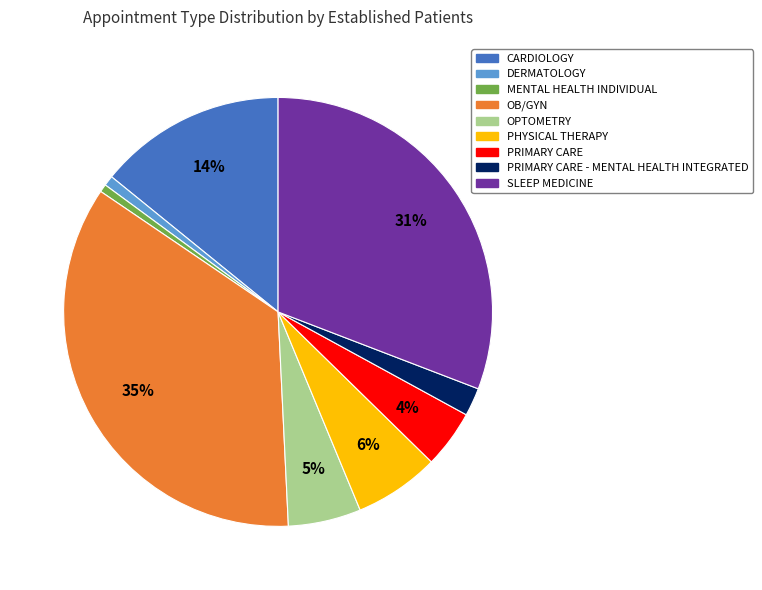

To the nearest percent, what is the average slice percentage?

11%